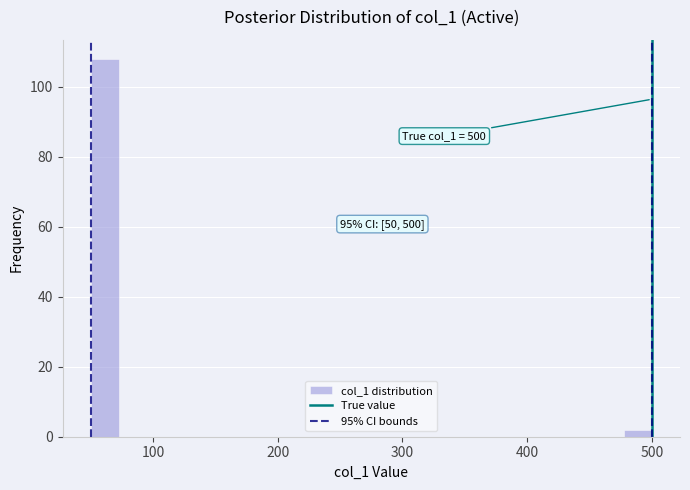

Around what value on the x-axis is the tallest bar? Give the approximate position of its centre, as read against the axis.

60